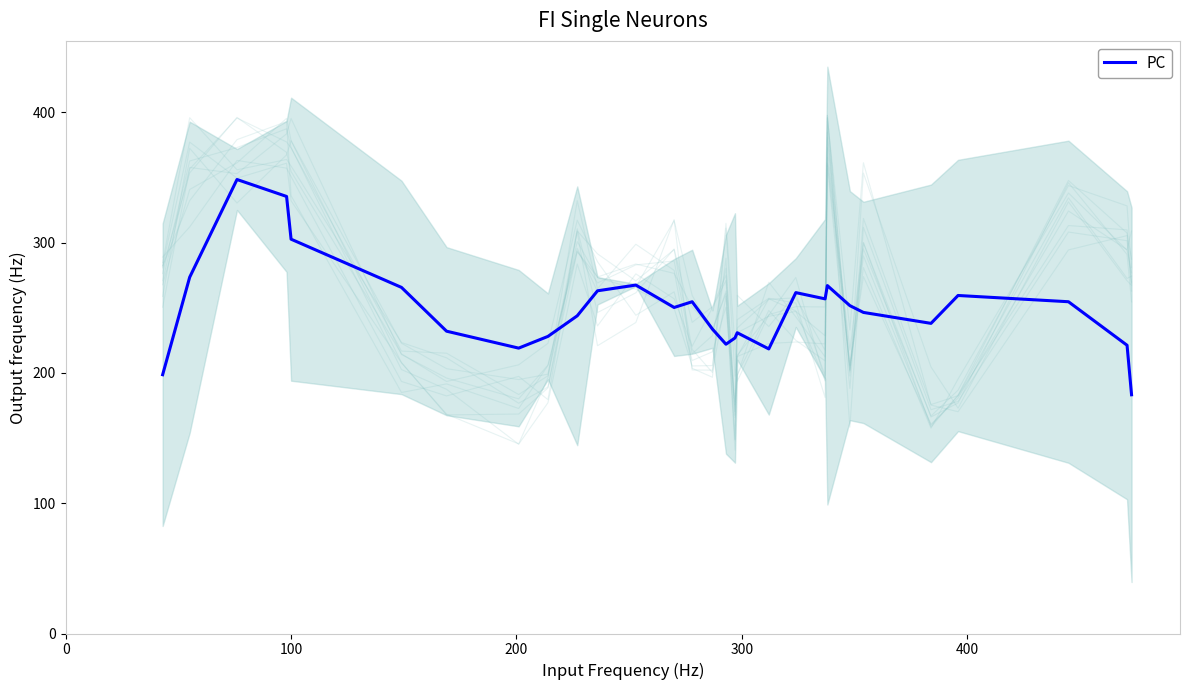

What is the maximum value shown in the chart?

348.4